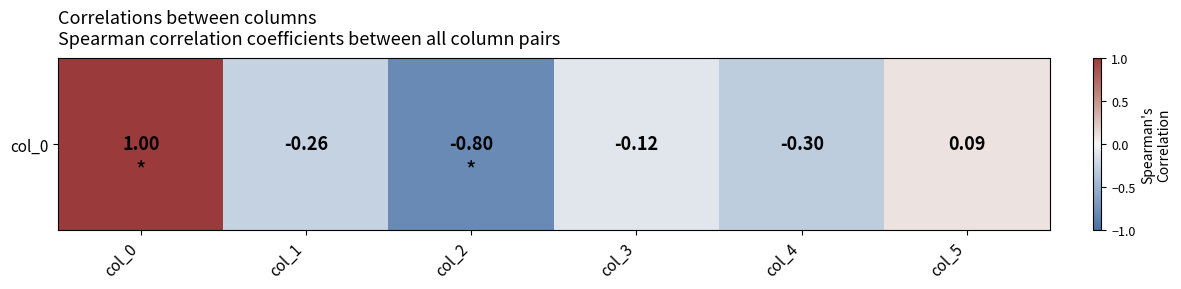

What is the minimum value shown in the chart?

-0.8